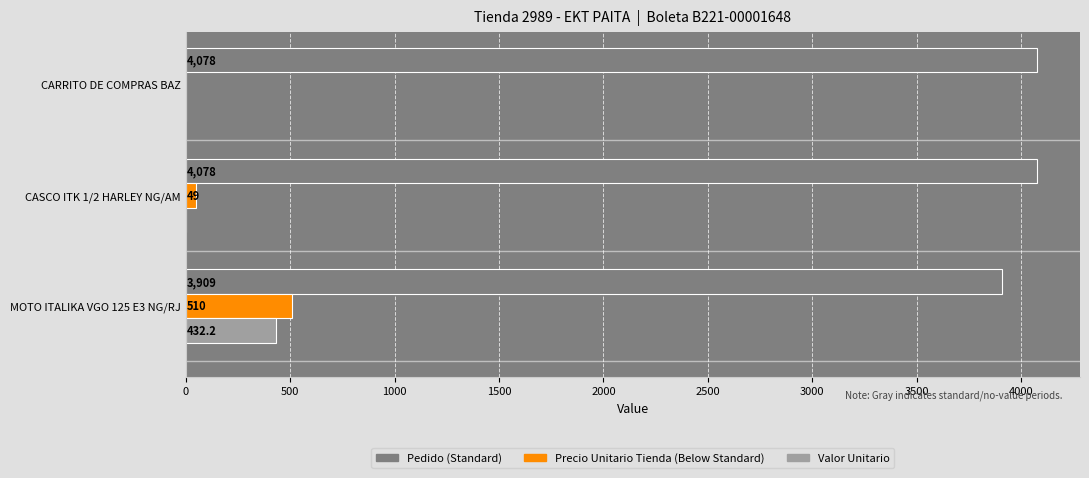

What is the total value across all series at CARRITO DE COMPRAS BAZ?

4078.0